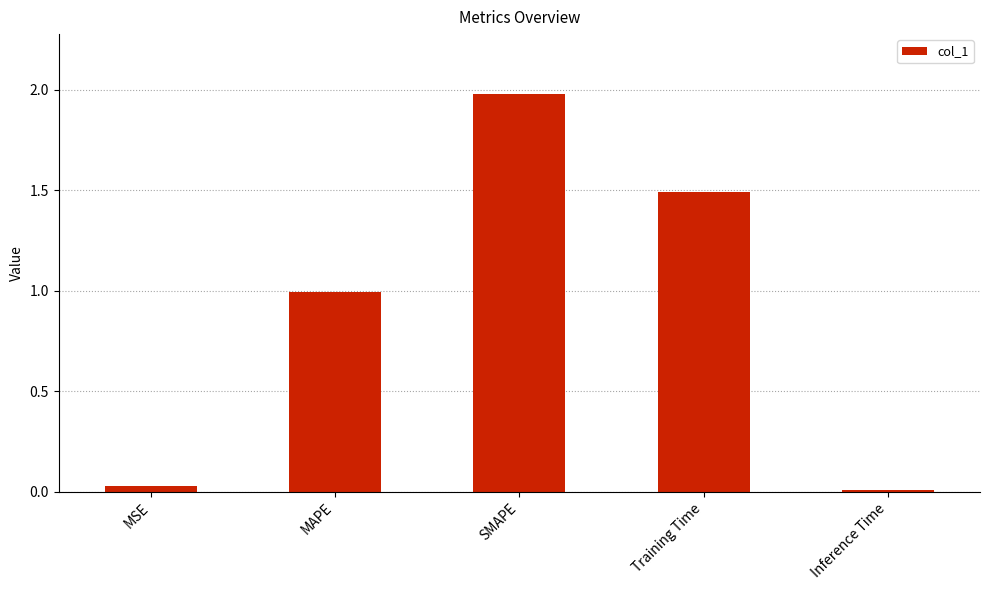

Between SMAPE and MSE, which is larger?

SMAPE